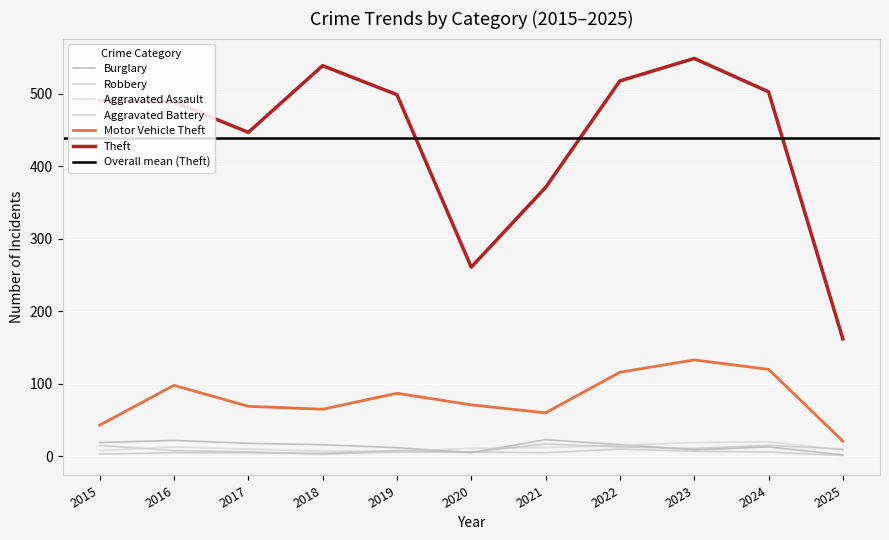

Rank the series at 2024 from lowest to highest value.

Robbery, Burglary, Aggravated Battery, Aggravated Assault, Motor Vehicle Theft, Theft